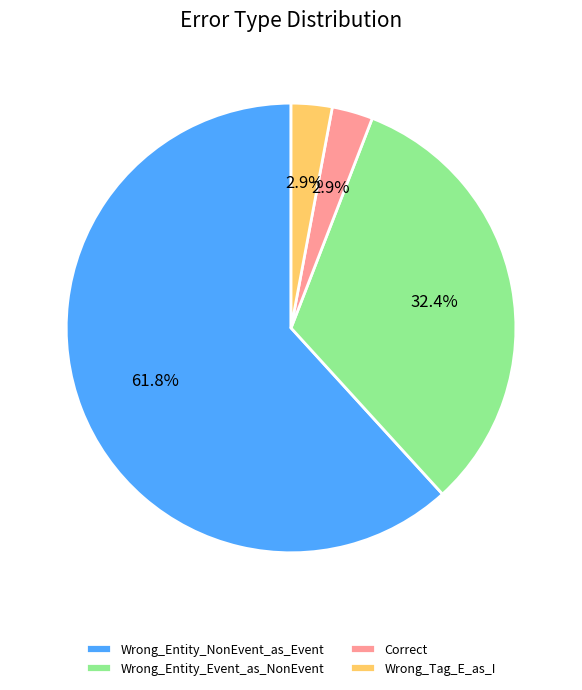

To the nearest percent, what is the difference between the largest and smallest slice percentages?

59%